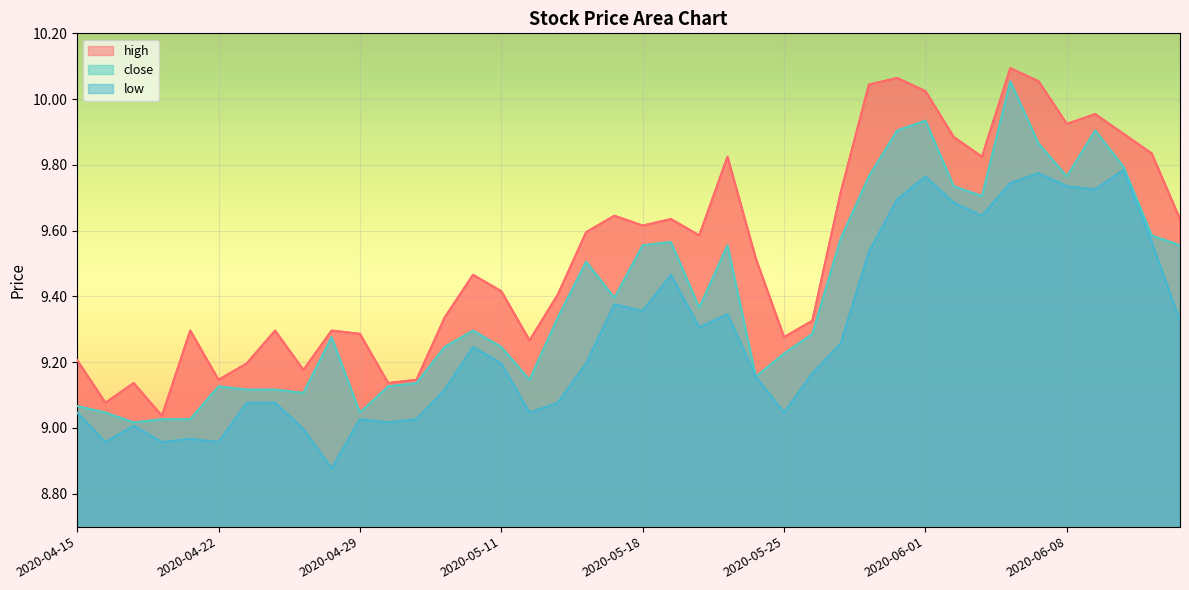

Rank the series by their average value, from highest to lowest.

high, close, low